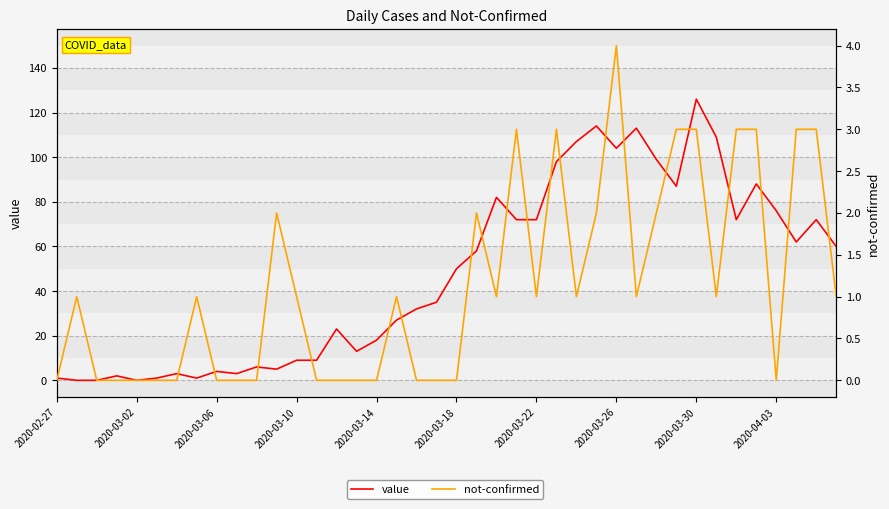

How many interior local peaks does the not-confirmed series have?

8